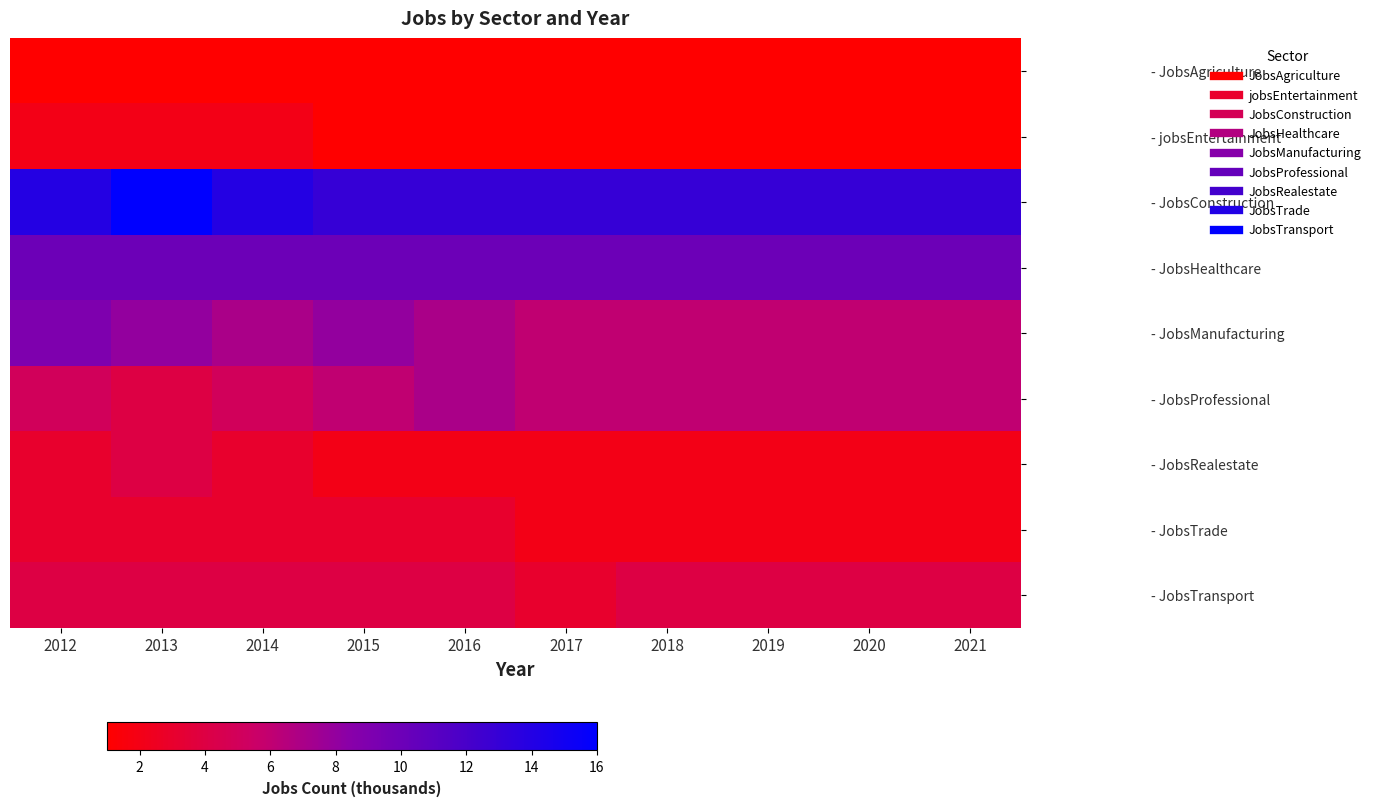

Which label corresponds to the smallest value in the chart?

2012